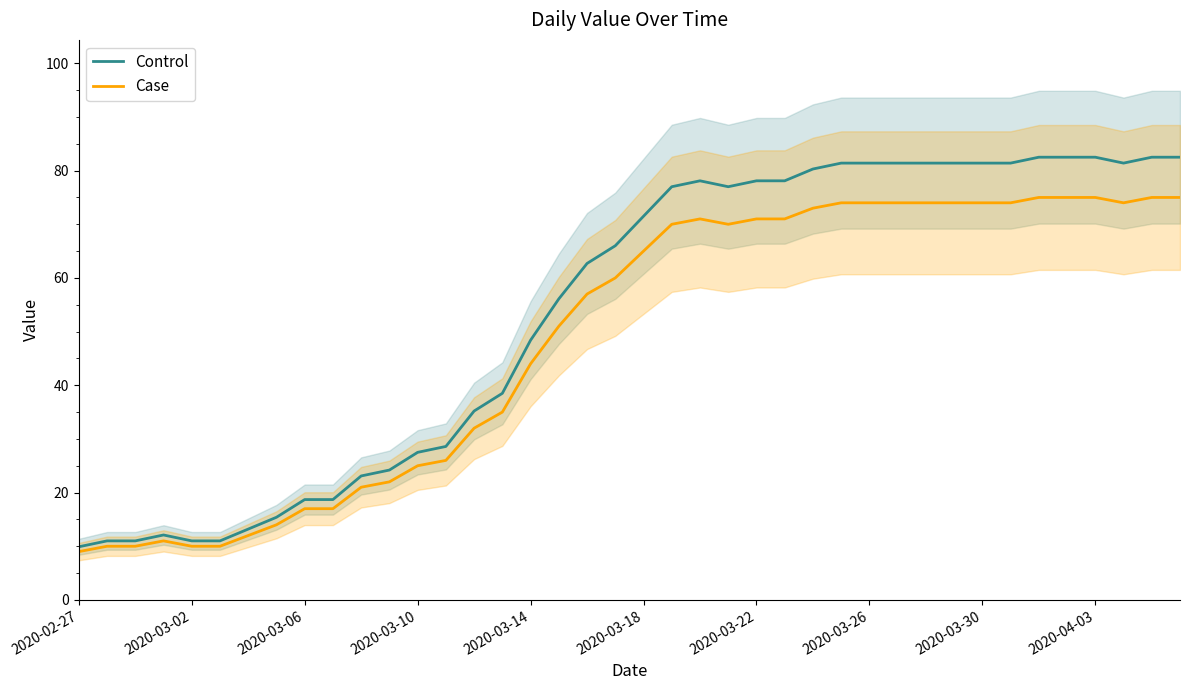

What is the maximum value for Control?

82.5